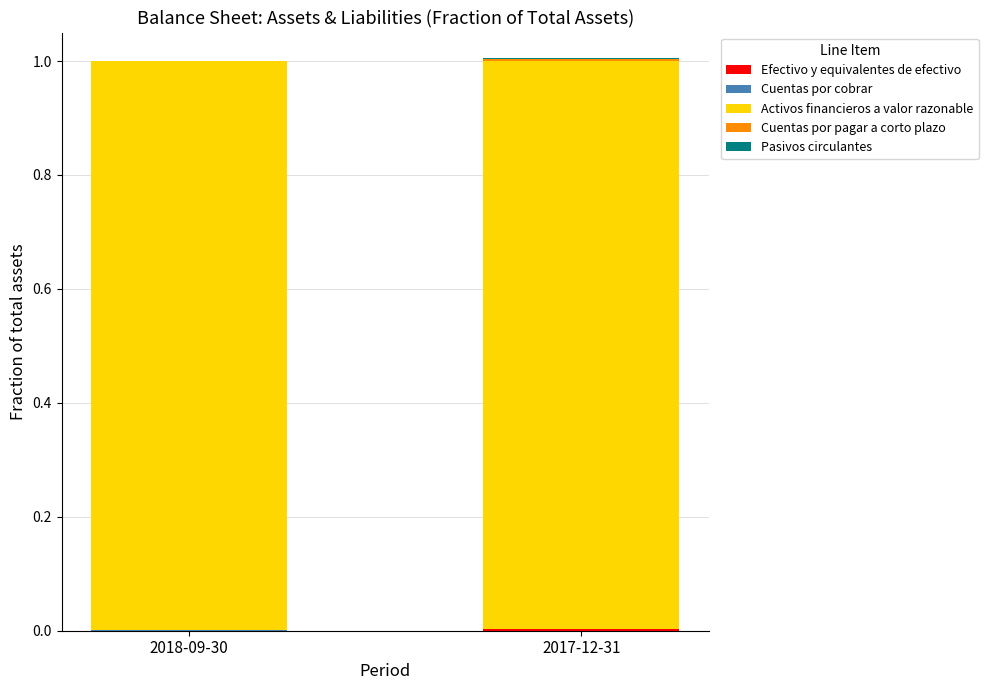

At which label is Pasivos circulantes closest to 0?

2018-09-30